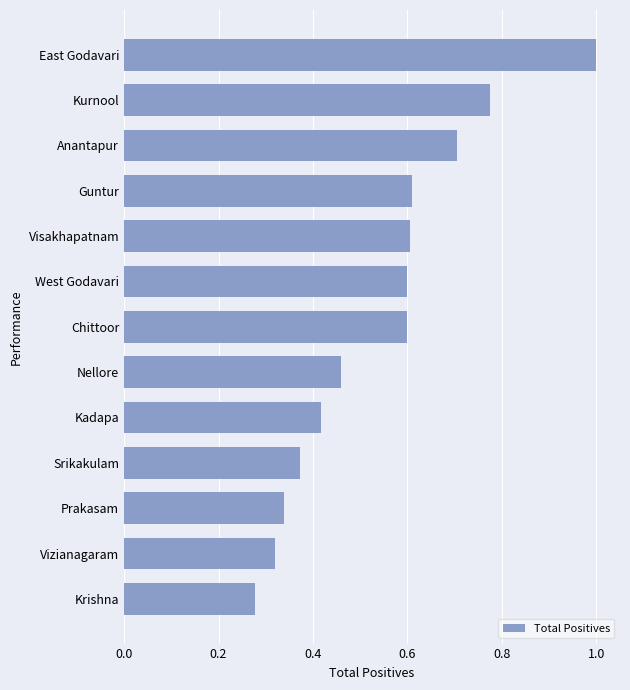

Where does the data first go above 30325?

West Godavari